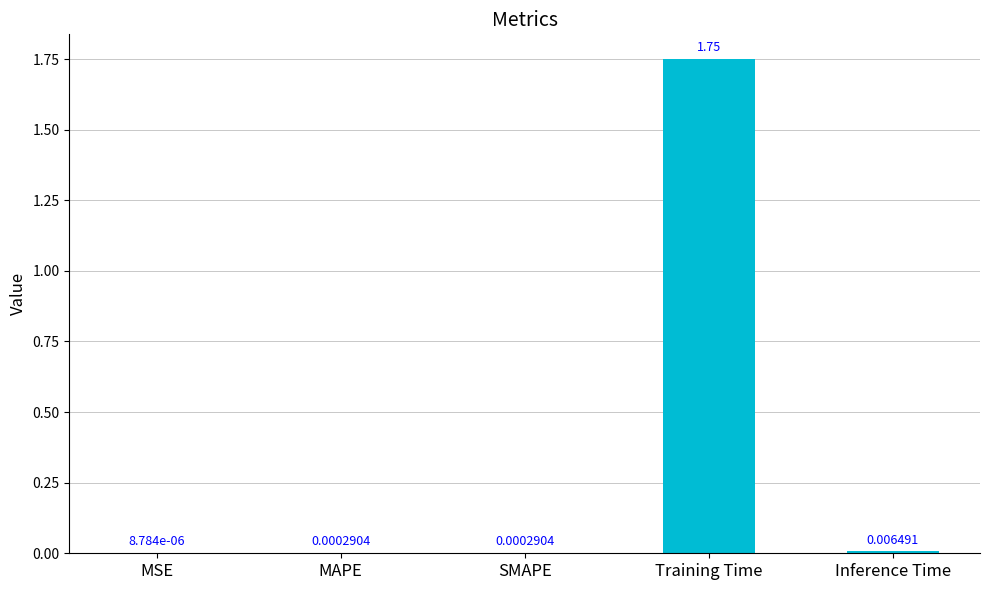

Between MSE and SMAPE, which is larger?

SMAPE